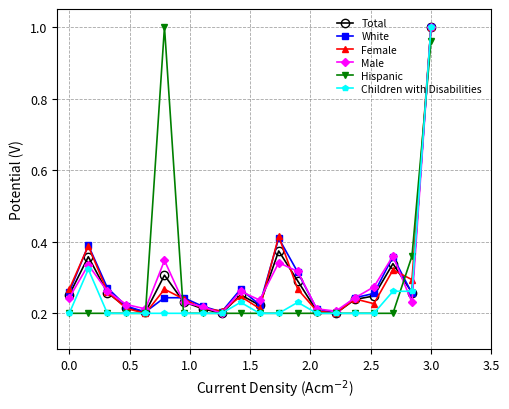

At how many categories does at least one series exceed 0?

20